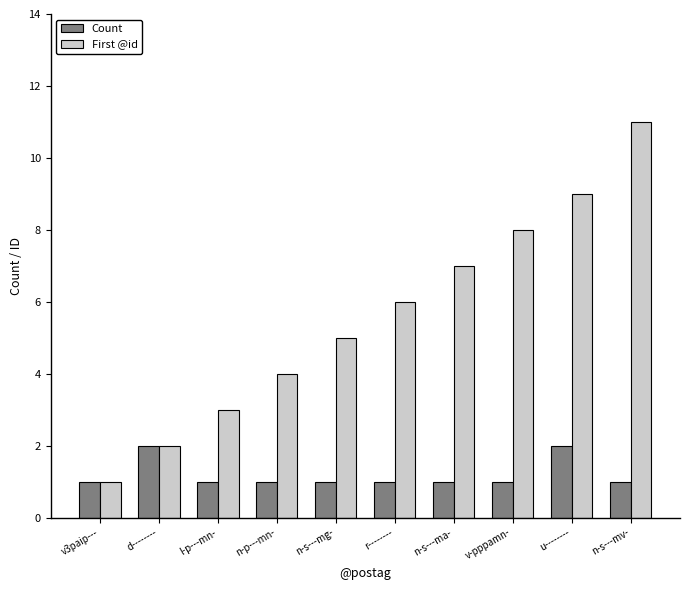

What is the value of the First @id bar at the 4th from the left?

4